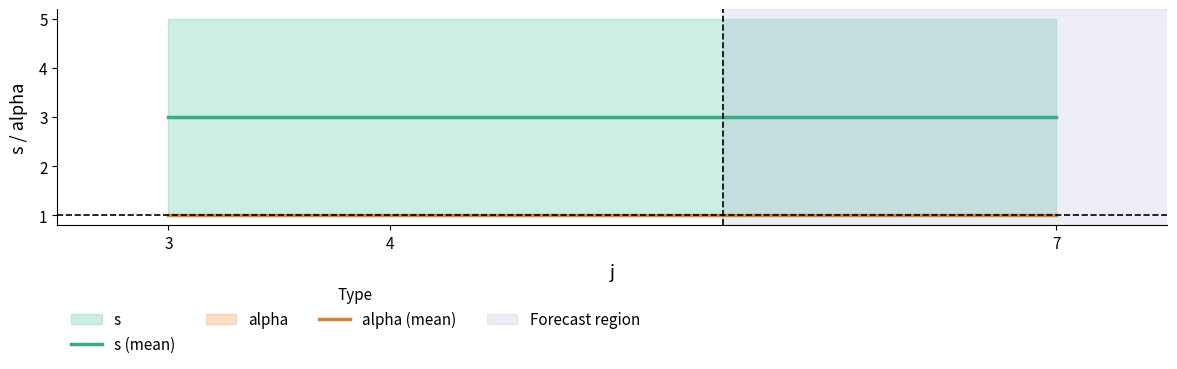

List the series in order of their overall mean, highest first.

s (mean), alpha (mean)